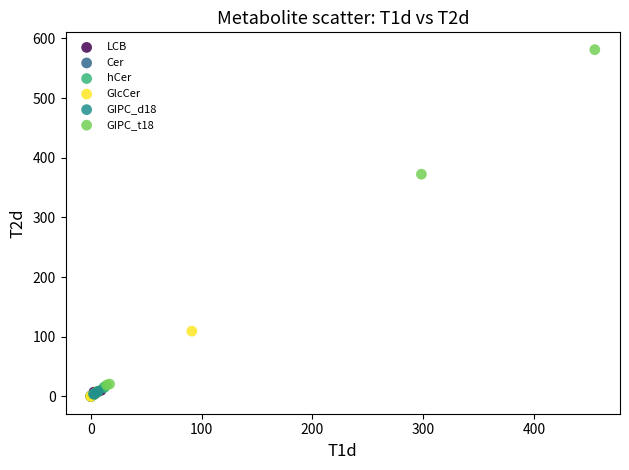

Which series has the widest spread of Y values?

GIPC_t18